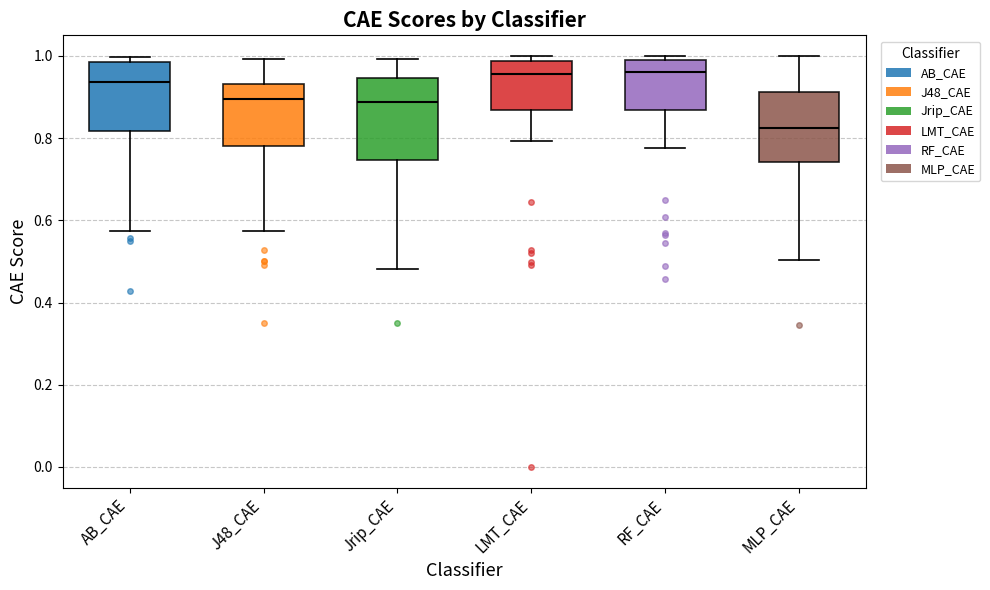

Comparing the boxes themselves (not the whiskers), which one is the tallest?

Jrip_CAE